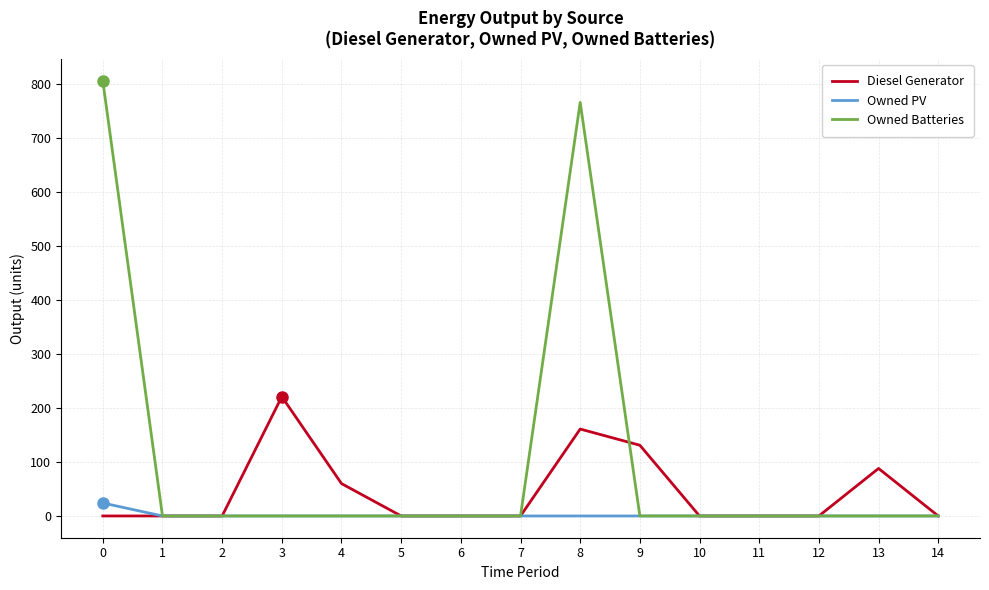

The Owned Batteries series shows 0 at 9. True or false?

True